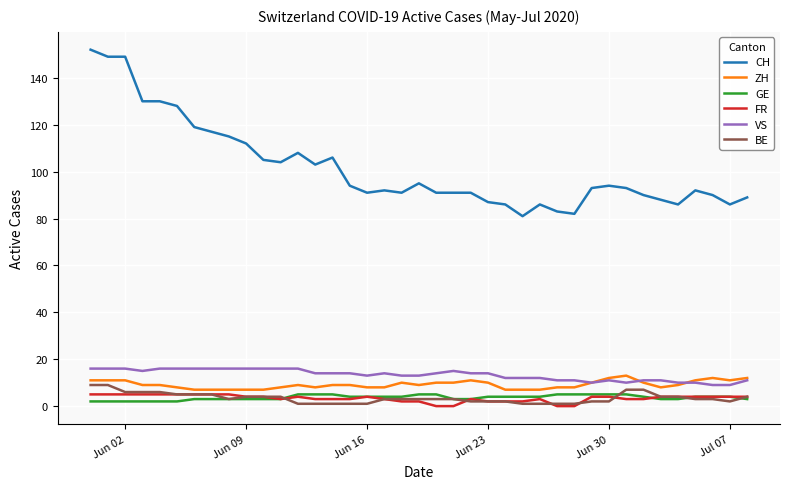

What is the greatest value displayed?

152